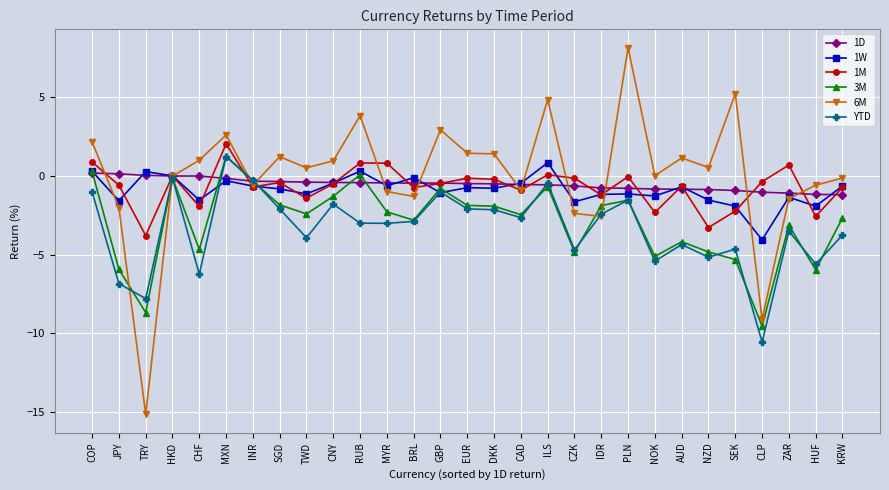

How many times do 6M and 1D cross each other?

12